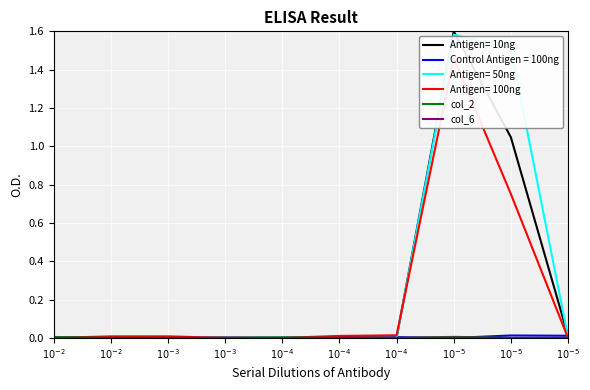

Which series changed the most between $10^{-4}$ and $10^{-5}$?

col_2